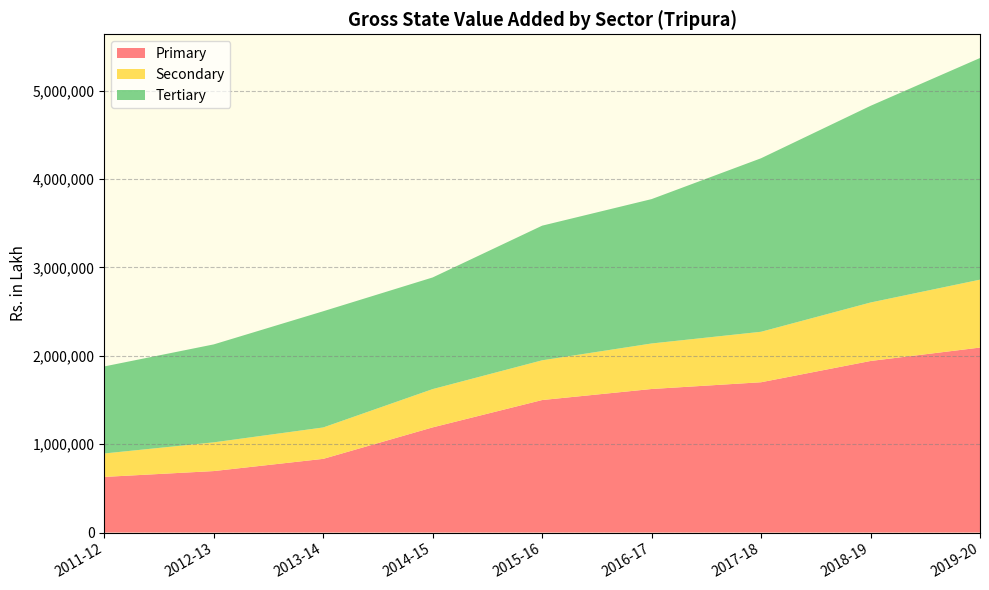

Reading left to right, list all the values displayed in this chart.

Primary: 2011-12=629324	2012-13=695500	2013-14=833613	2014-15=1189933	2015-16=1499275	2016-17=1624211	2017-18=1700603	2018-19=1941194	2019-20=2093053
Secondary: 2011-12=265275	2012-13=325014	2013-14=355302	2014-15=433149	2015-16=449601	2016-17=515099	2017-18=571136	2018-19=661706	2019-20=768373
Tertiary: 2011-12=984954	2012-13=1108424	2013-14=1315025	2014-15=1263420	2015-16=1523449	2016-17=1633676	2017-18=1963529	2018-19=2225469	2019-20=2508127